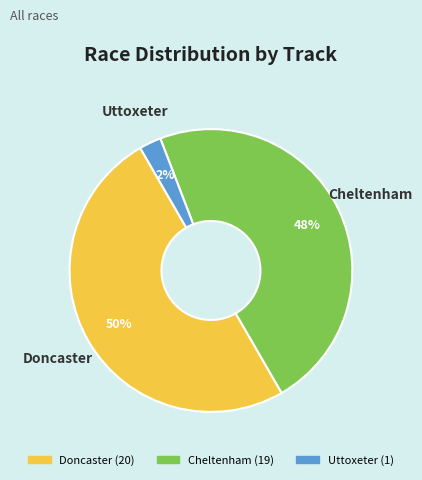

True or false: Cheltenham accounts for 42% of the total.

False